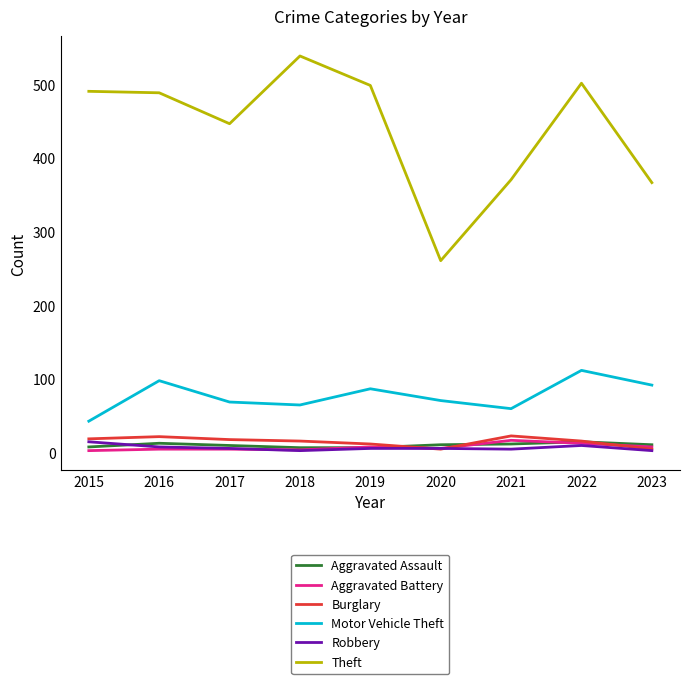

Is it true that Aggravated Battery equals 8 at 2023?

True